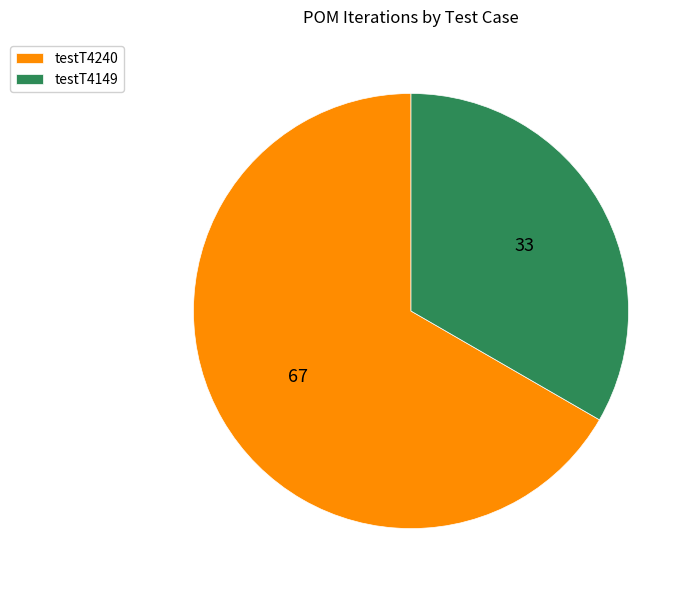

How many slices are in this pie chart?

2